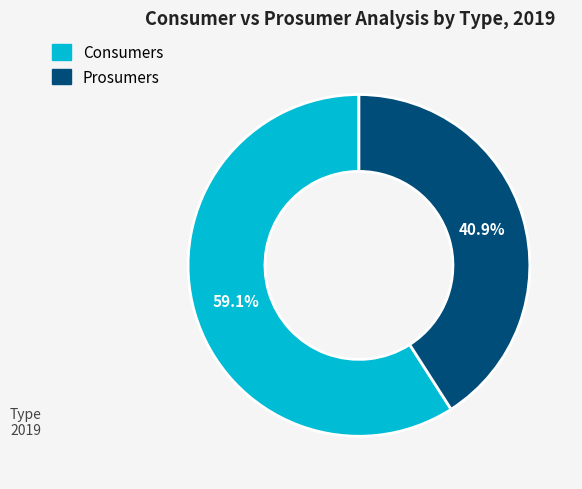

Which category has the smallest portion of the pie?

Prosumers